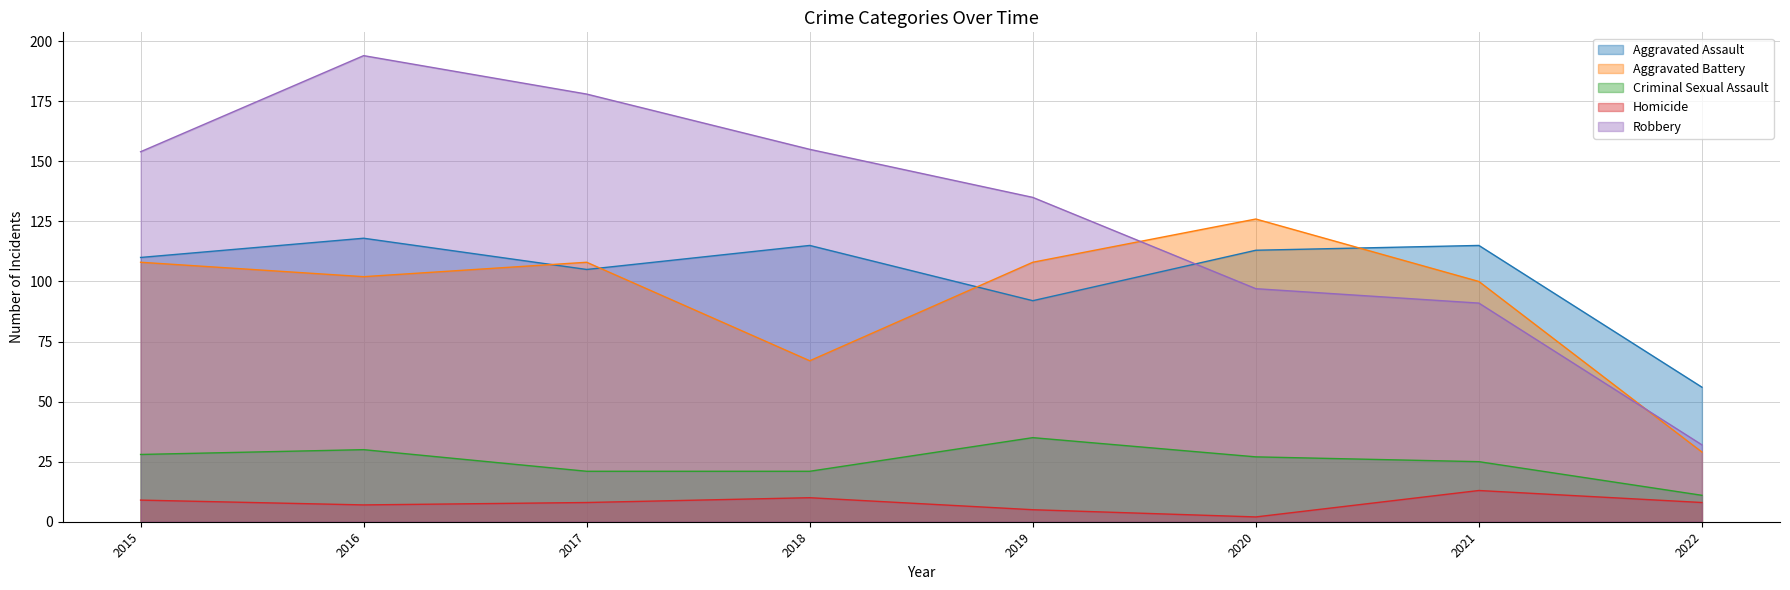

Which has a higher value, 2019 or 2017?

2017